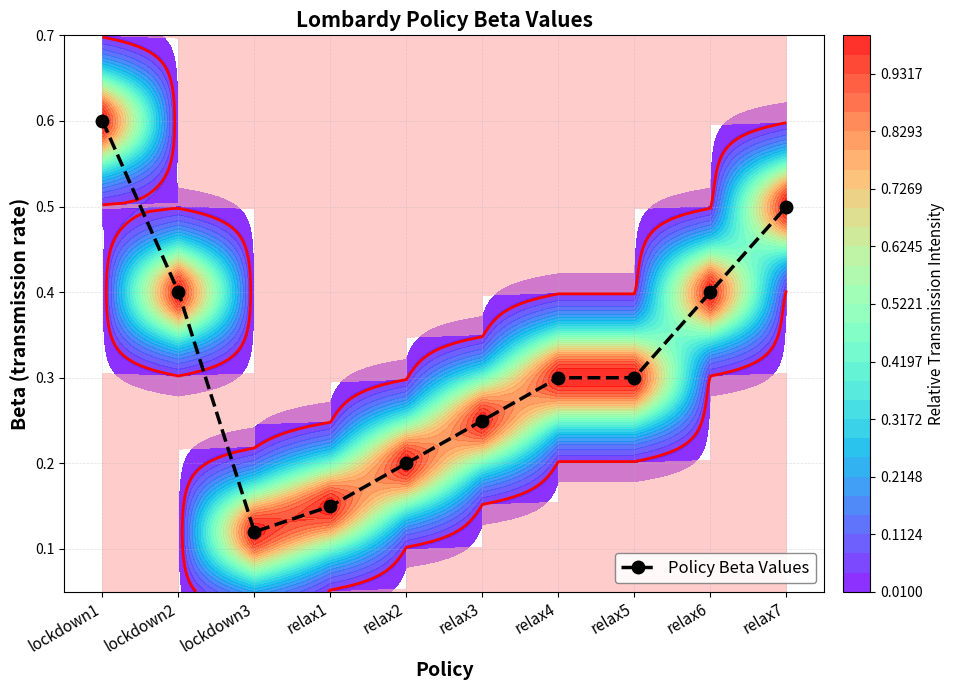

Rank the categories by value from highest to lowest.

lockdown1, relax7, lockdown2, relax6, relax4, relax5, relax3, relax2, relax1, lockdown3